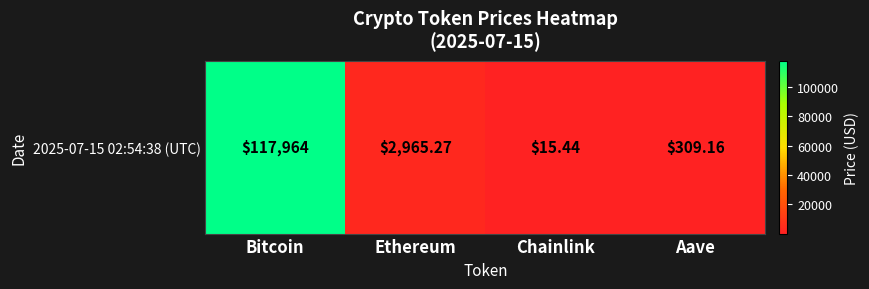

Rank the categories by value from highest to lowest.

Bitcoin, Ethereum, Aave, Chainlink